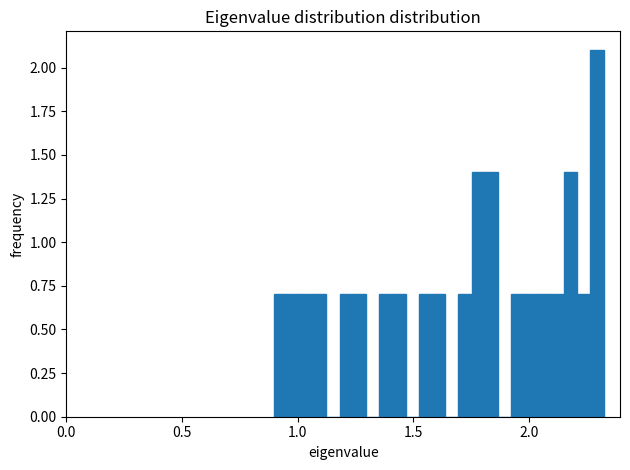

Read against the x-axis, roughly where is the centre of the tallest bar?

2.30